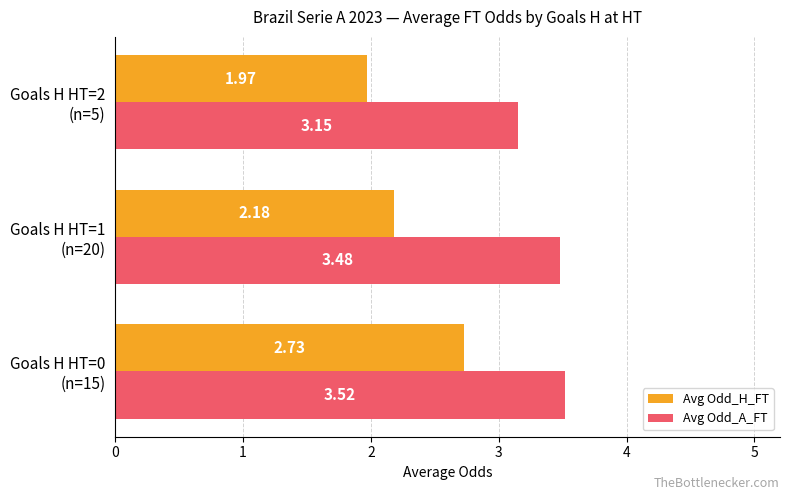

Rank the series by their maximum value, from lowest to highest.

Avg Odd_H_FT, Avg Odd_A_FT